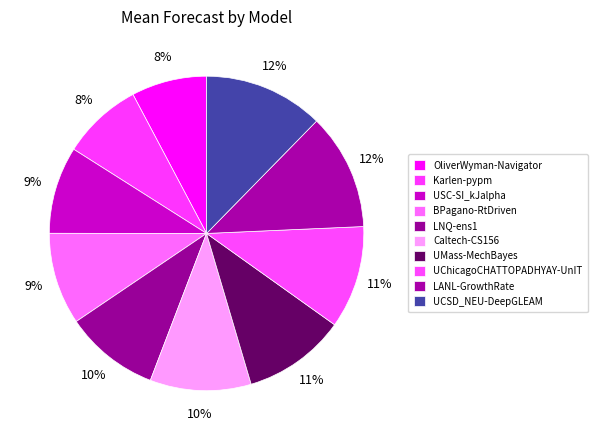

What is the change in value from LANL-GrowthRate to UCSD_NEU-DeepGLEAM?

+112.5